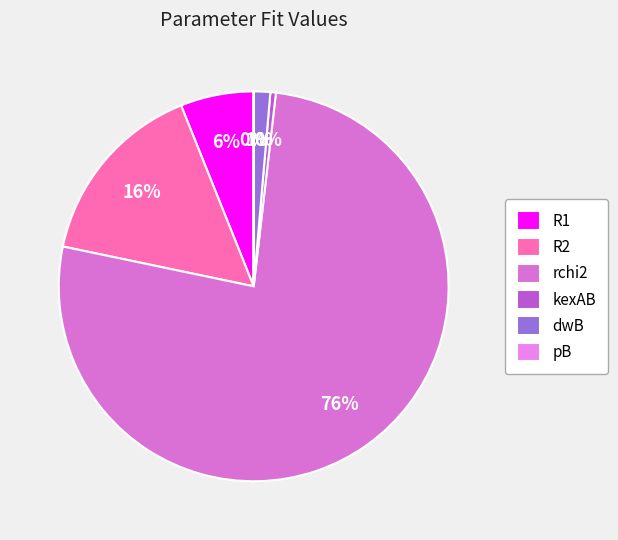

What percentage is the R1 slice, to the nearest percent?

6%